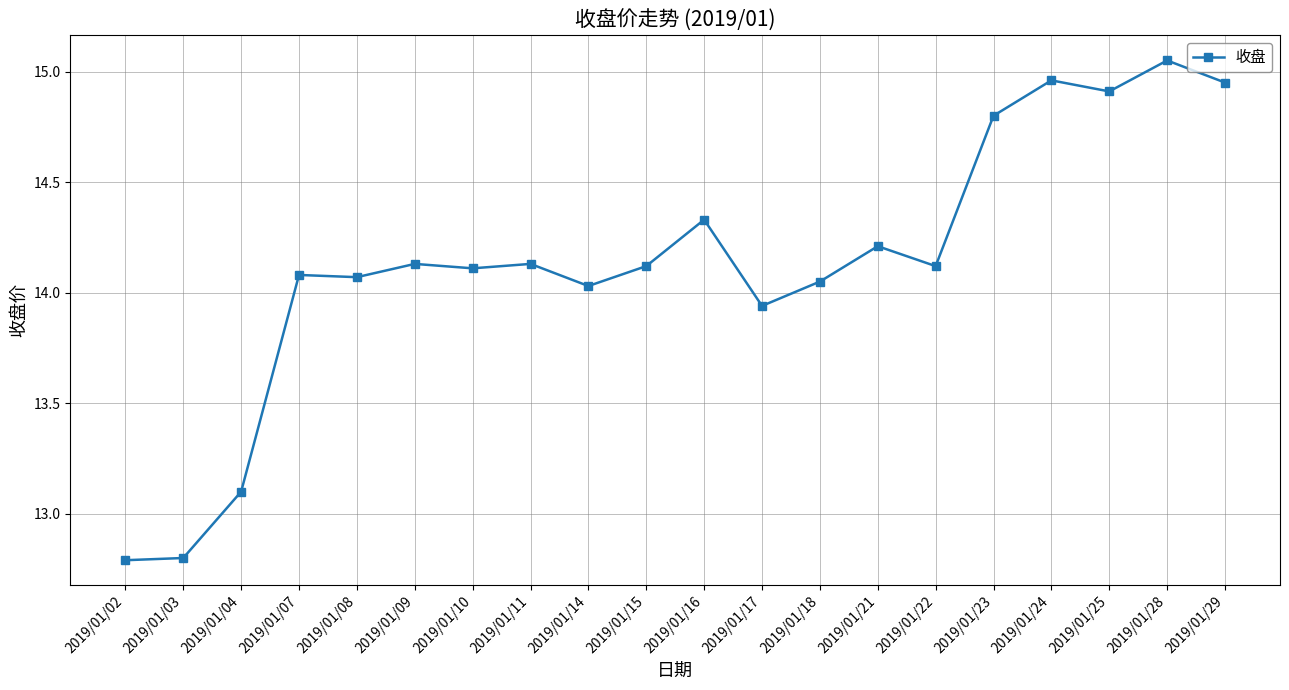

What is the difference between the values at 2019/01/16 and 2019/01/23?

0.5